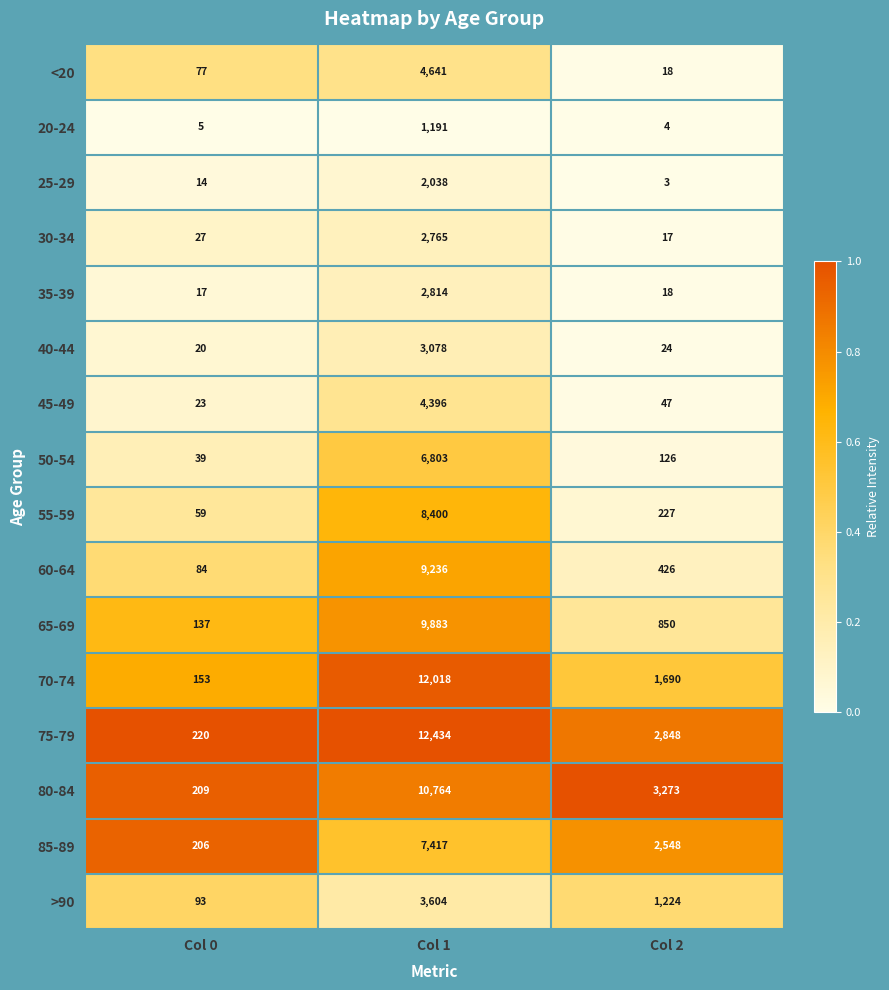

What is the difference between the maximum and minimum values in the <20 series?

4623